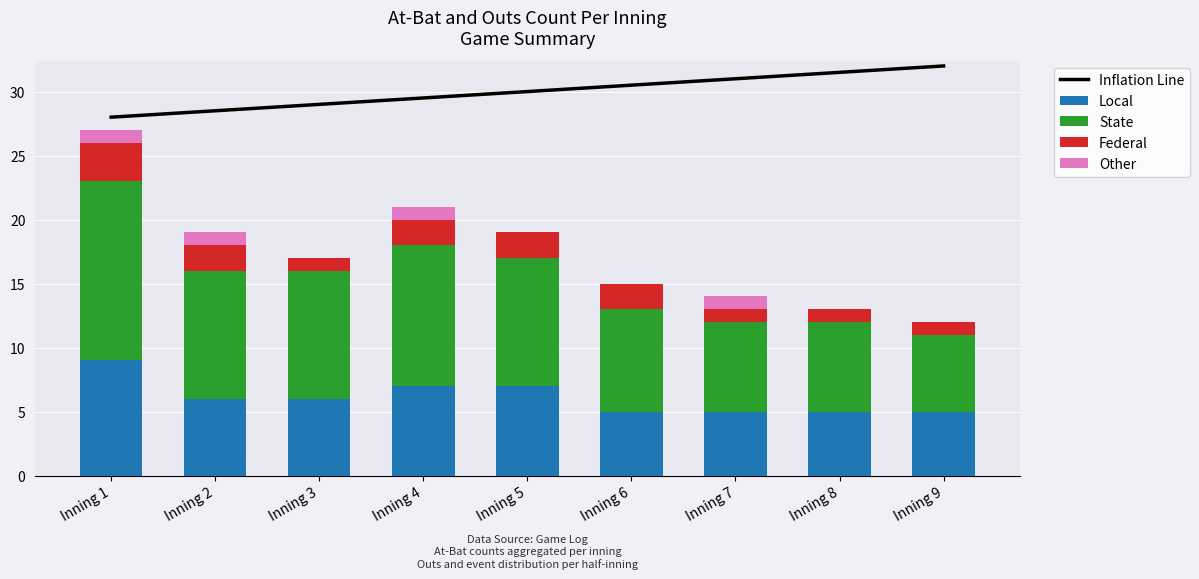

What is the value of the Federal bar at the 2nd from the left?

2.0